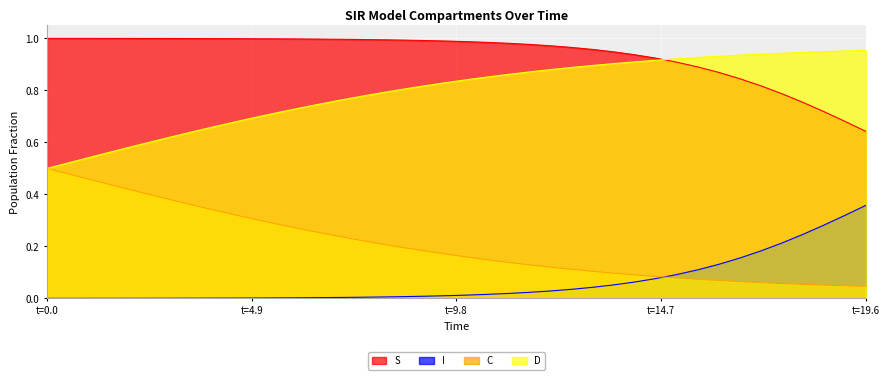

Which series has the largest total across all categories?

S